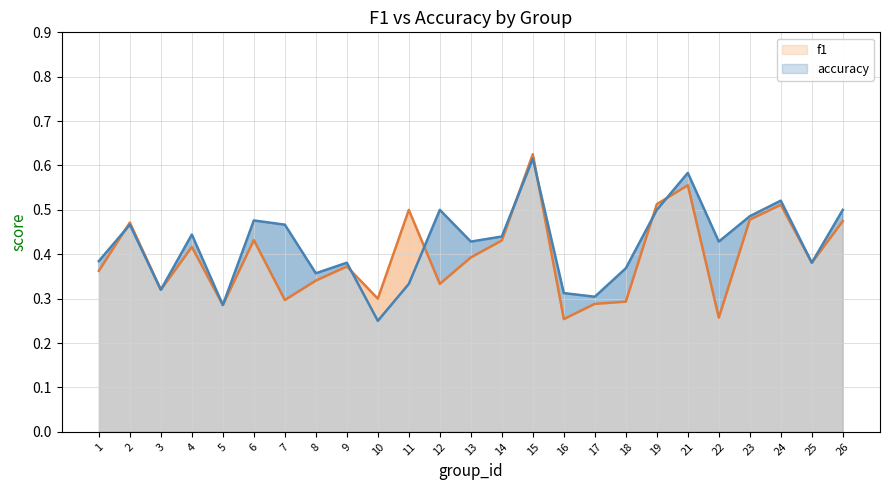

Rank the series by their maximum value, from highest to lowest.

f1, accuracy